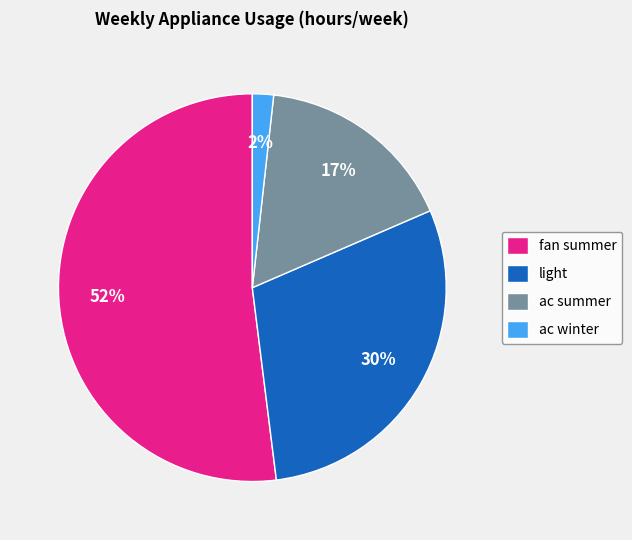

Which slice is the largest?

fan summer